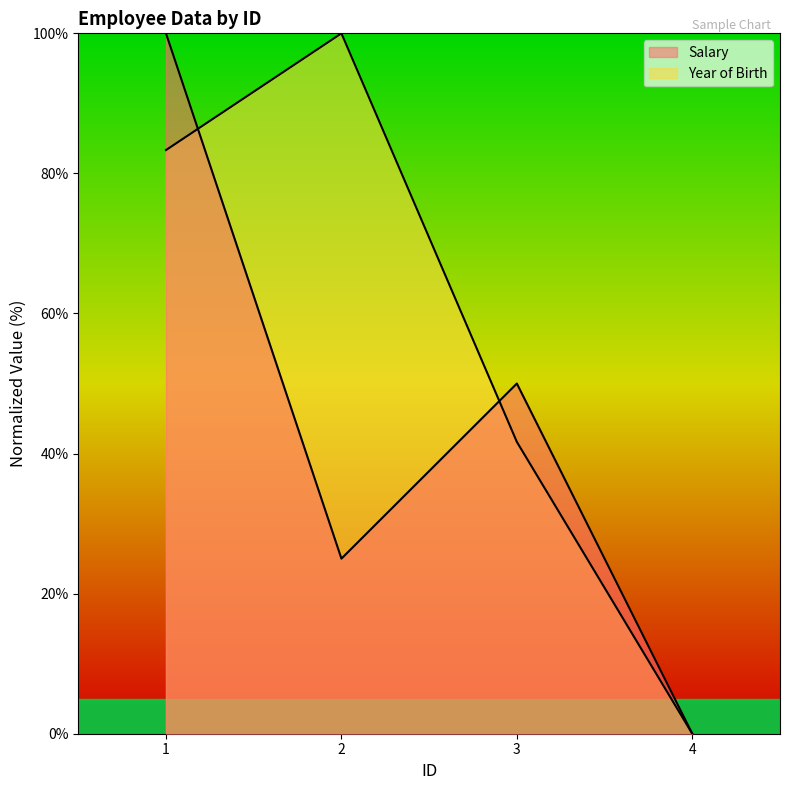

What is the spread (max minus min) of values at 2?

75.0